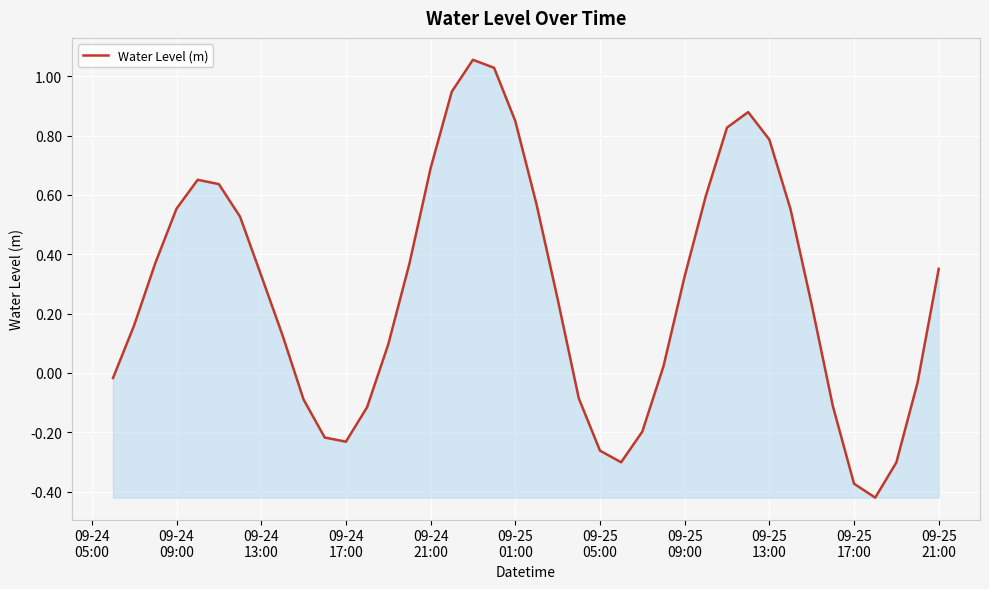

What is the difference between the maximum and minimum values?

1.5